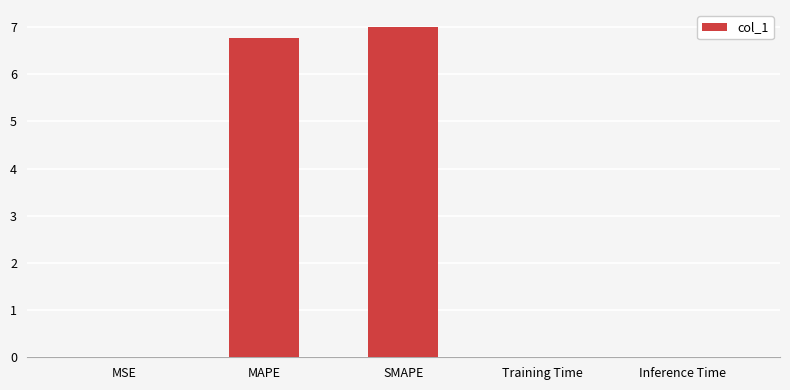

The chart shows a value of 7.0 at SMAPE. True or false?

True